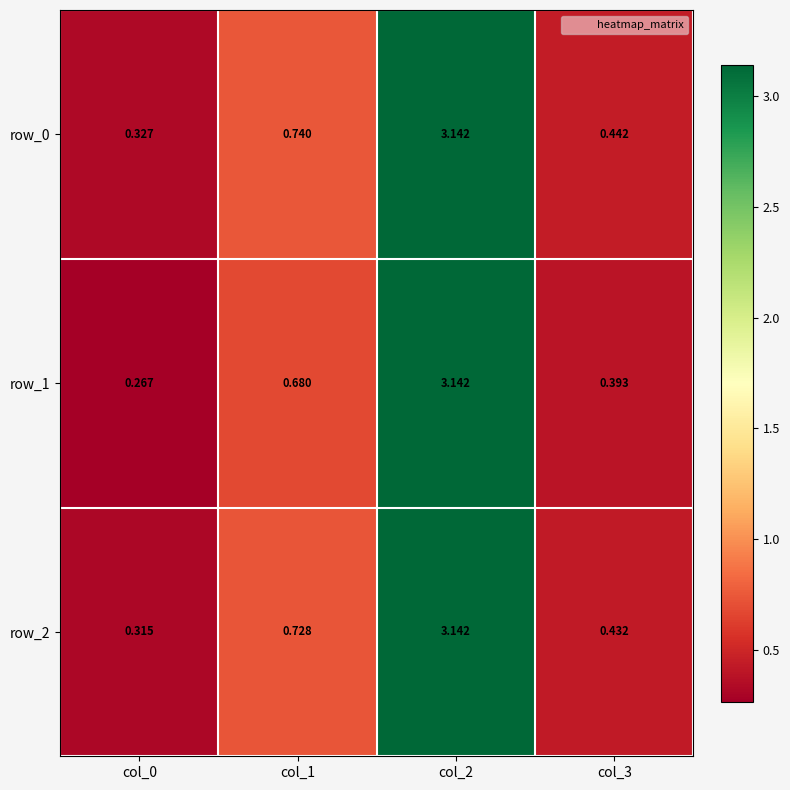

What is the difference between the row_2 values at col_0 and col_3?

0.1